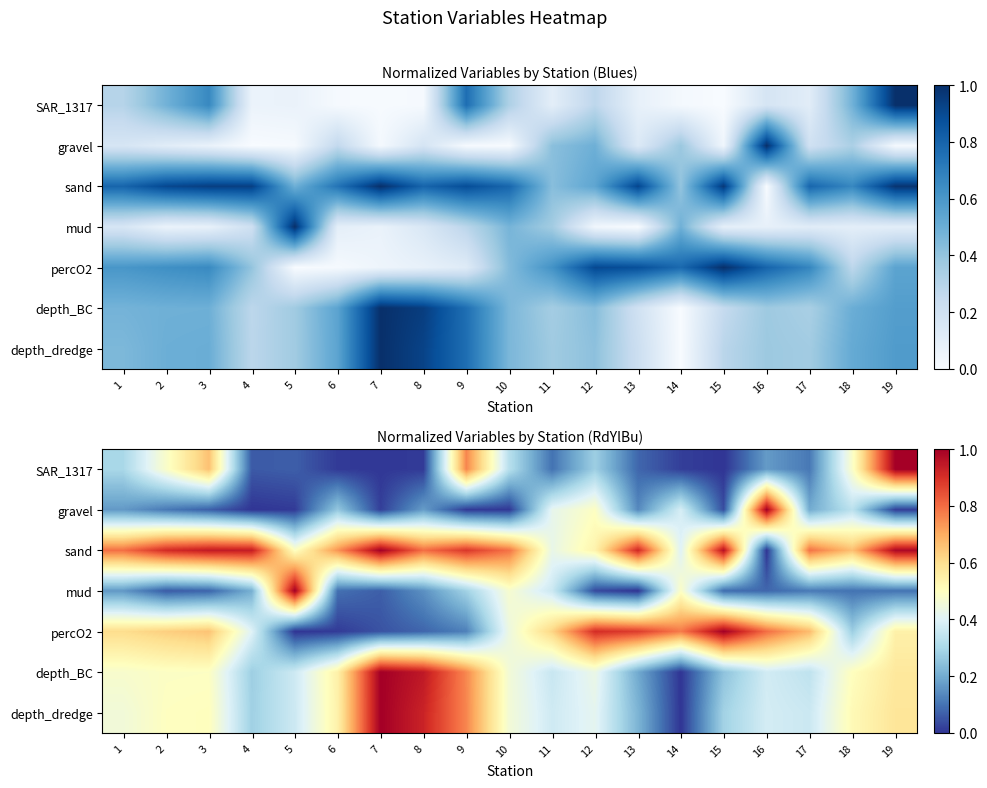

At which category is the sum across all series the highest?

19